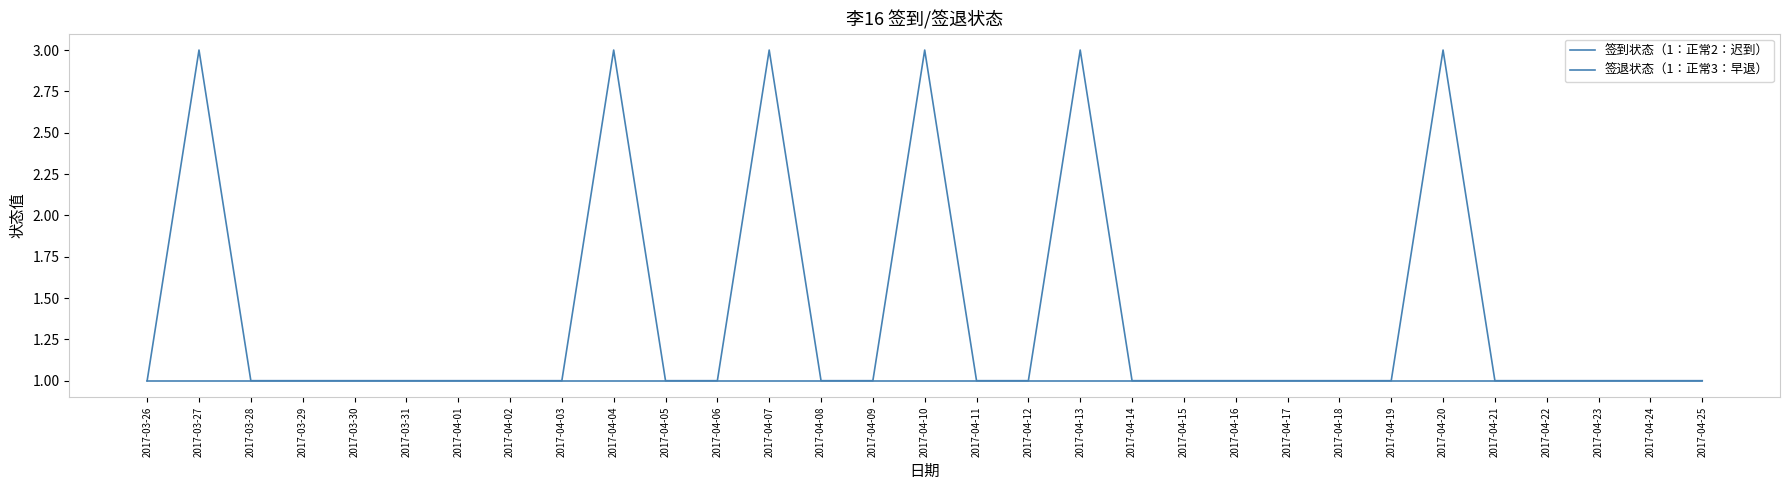

How many interior local peaks does the 签退状态（1：正常3：早退） series have?

6